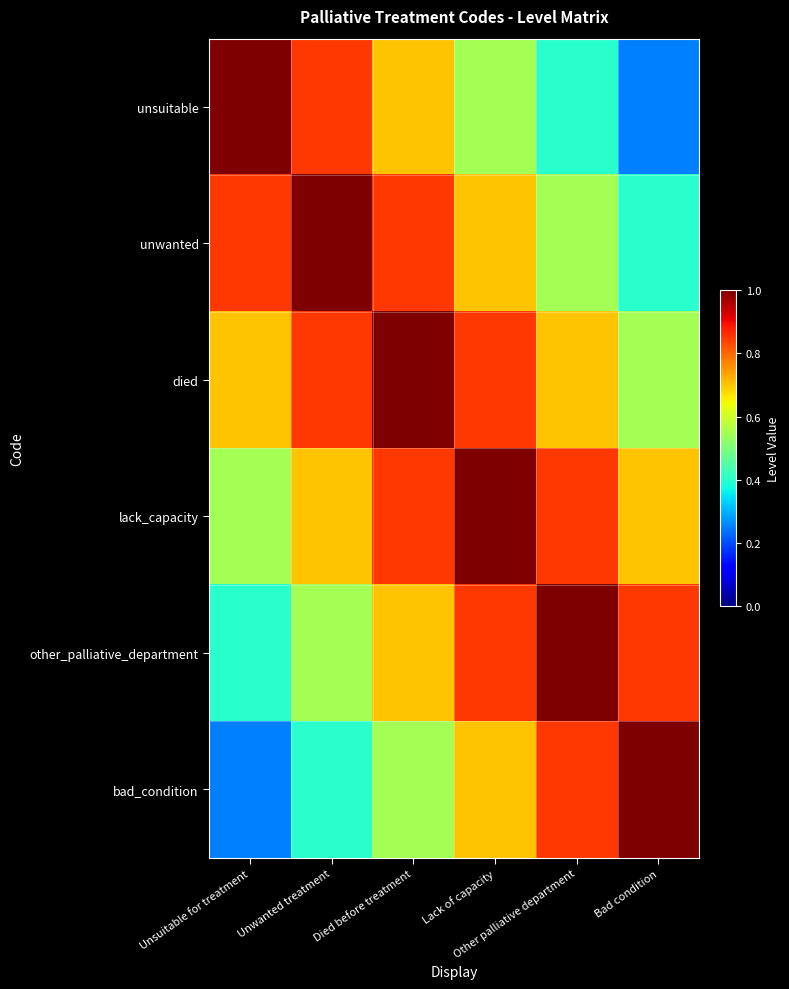

Which series has the widest spread of values?

unsuitable